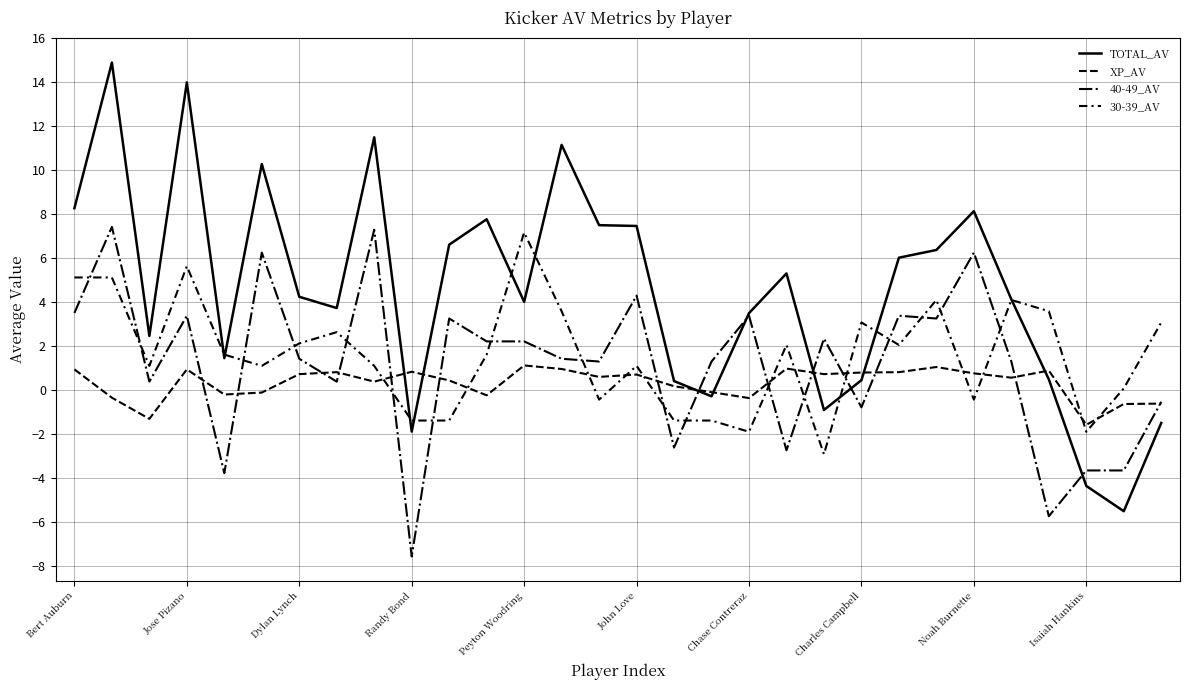

Where do 30-39_AV and 40-49_AV first cross each other?

Bert Auburn and Jose Pizano